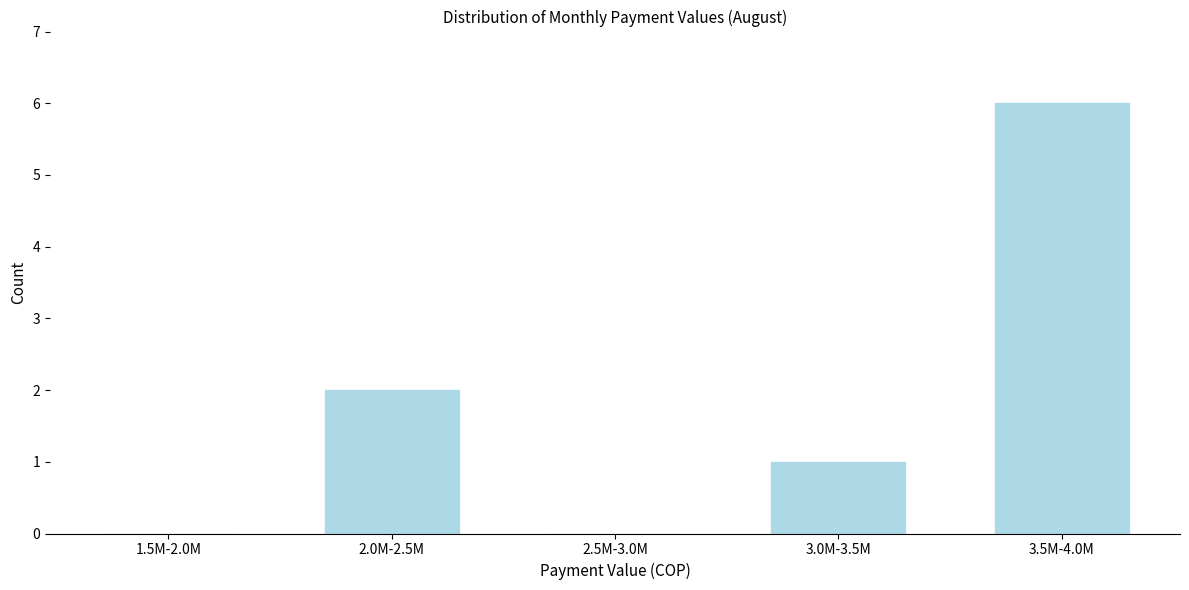

Reading left to right, what are all the values shown in this chart?

1.5M-2.0M=0	2.0M-2.5M=2	2.5M-3.0M=0	3.0M-3.5M=1	3.5M-4.0M=6